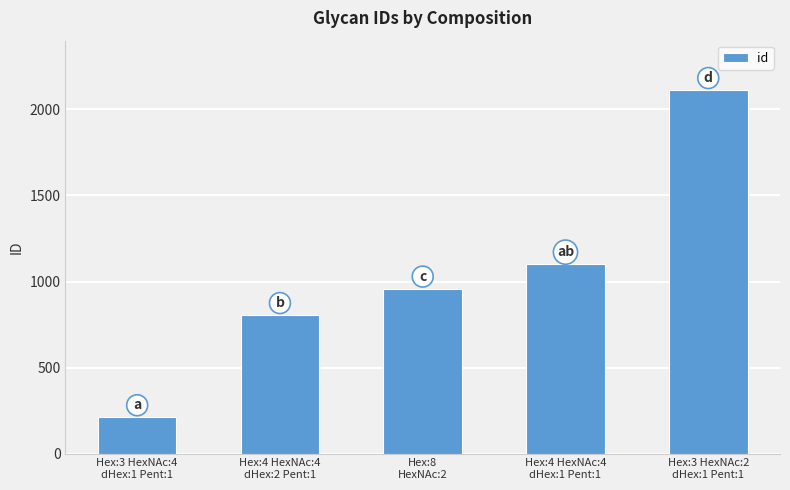

What is the value of the 4th bar from the left?

1100